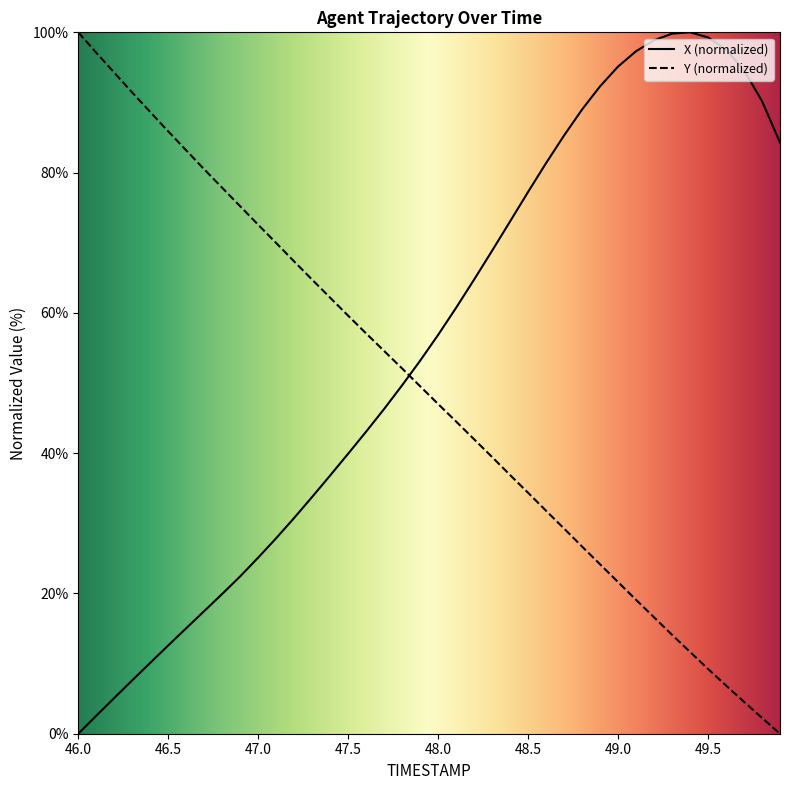

True or false: X and Y intersect in this chart.

True